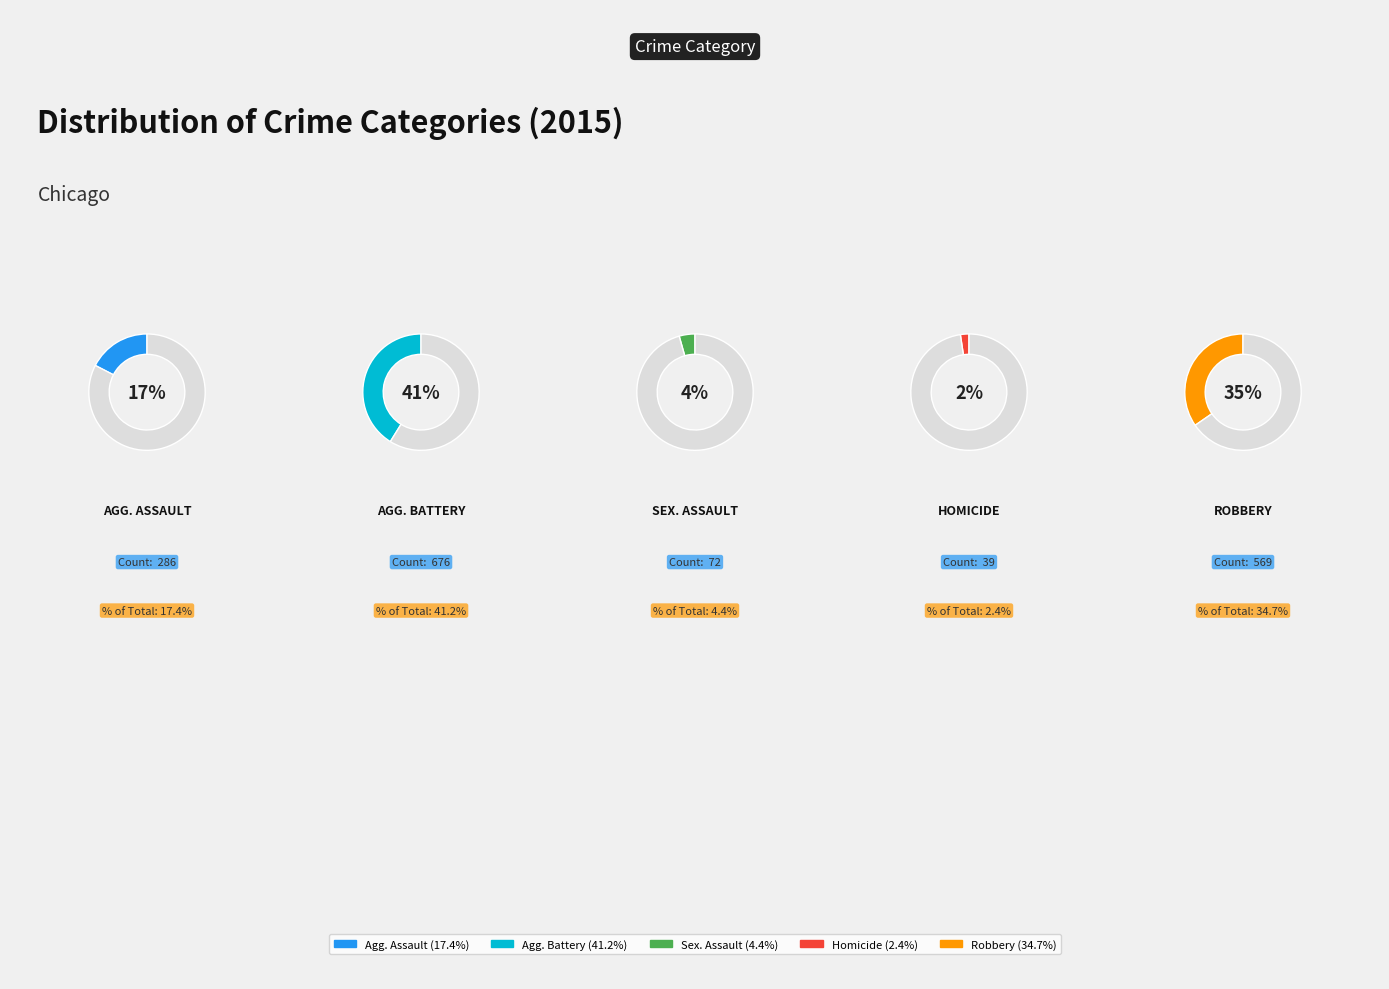

What is the ratio of the value at Homicide to the value at Robbery?

0.1